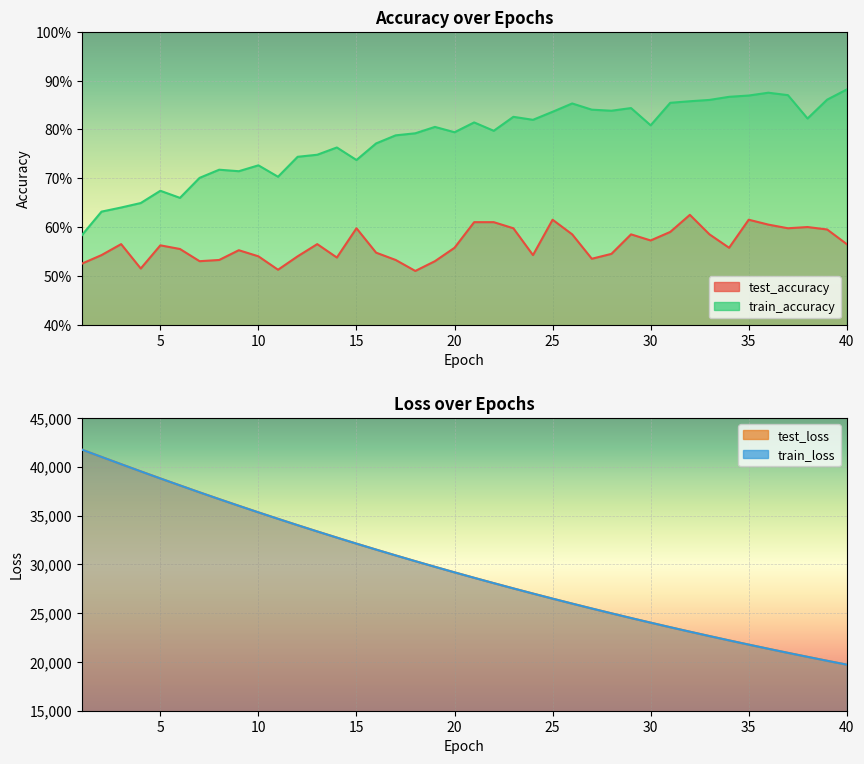

True or false: train_loss has more than 0 points higher than both neighbors.

False